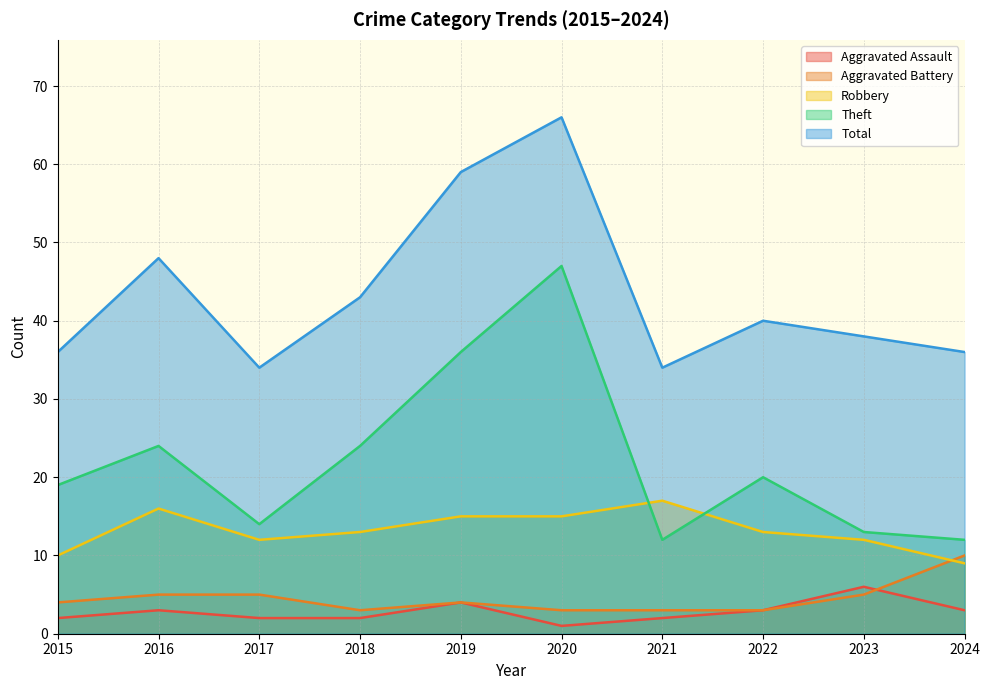

Reading left to right, transcribe all the data shown in this chart.

Aggravated Assault: 2015=2	2016=3	2017=2	2018=2	2019=4	2020=1	2021=2	2022=3	2023=6	2024=3
Aggravated Battery: 2015=4	2016=5	2017=5	2018=3	2019=4	2020=3	2021=3	2022=3	2023=5	2024=10
Robbery: 2015=10	2016=16	2017=12	2018=13	2019=15	2020=15	2021=17	2022=13	2023=12	2024=9
Theft: 2015=19	2016=24	2017=14	2018=24	2019=36	2020=47	2021=12	2022=20	2023=13	2024=12
Total: 2015=36	2016=48	2017=34	2018=43	2019=59	2020=66	2021=34	2022=40	2023=38	2024=36